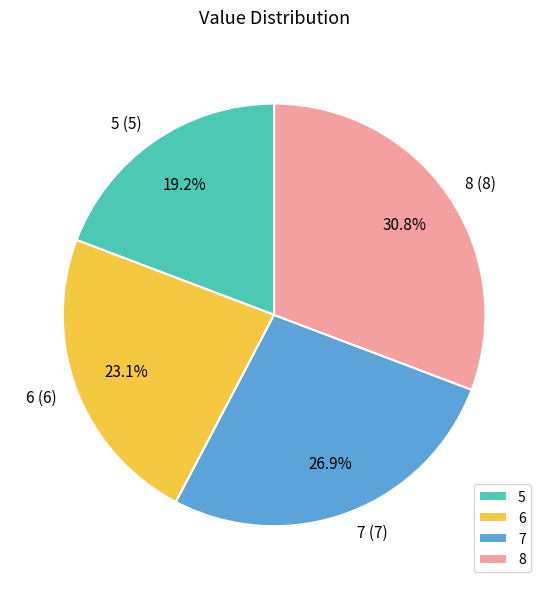

How many segments does this pie chart have?

4